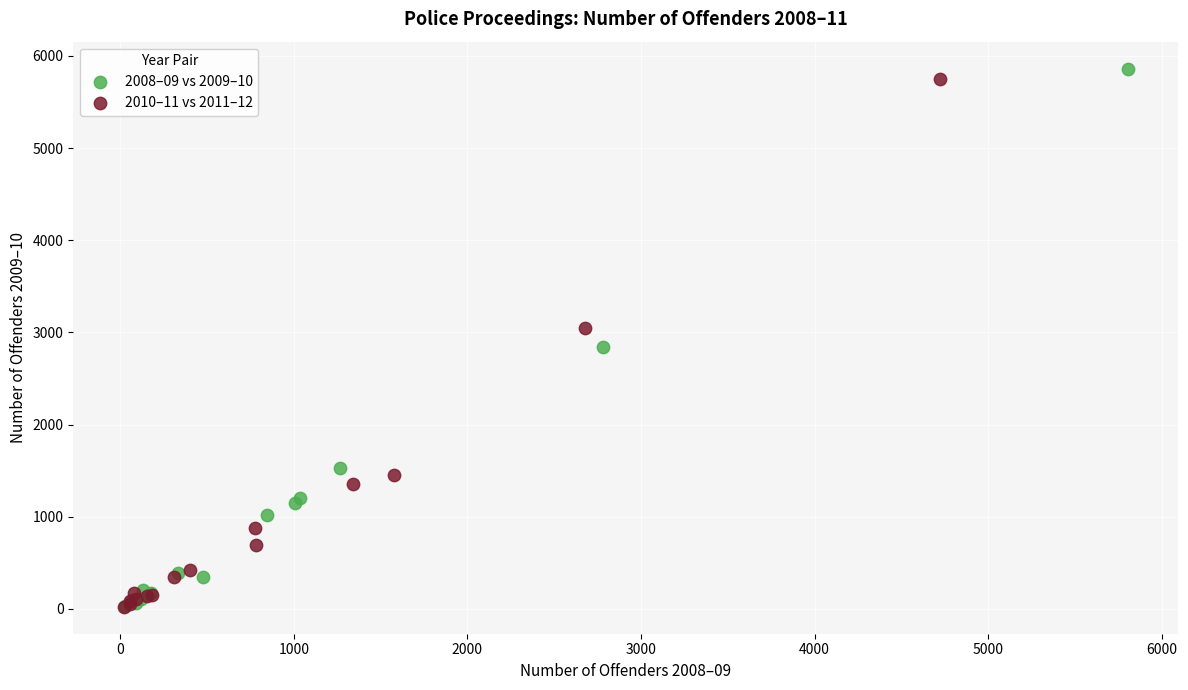

What are all the series names shown in the legend?

2008–09 vs 2009–10, 2010–11 vs 2011–12